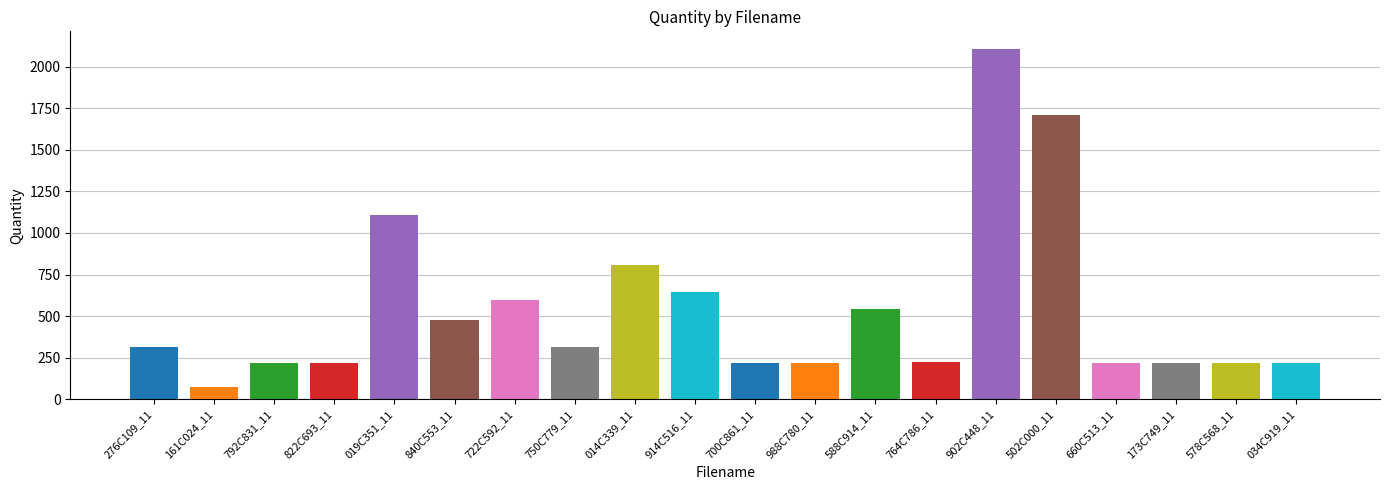

What is the minimum value shown in the chart?

76